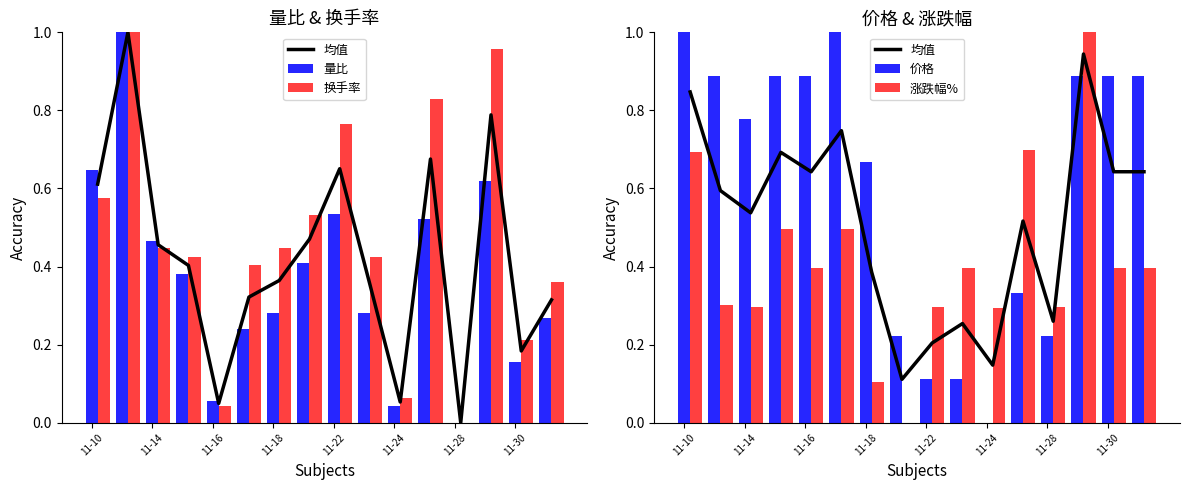

What is the sum of all 量比 values?

5.9